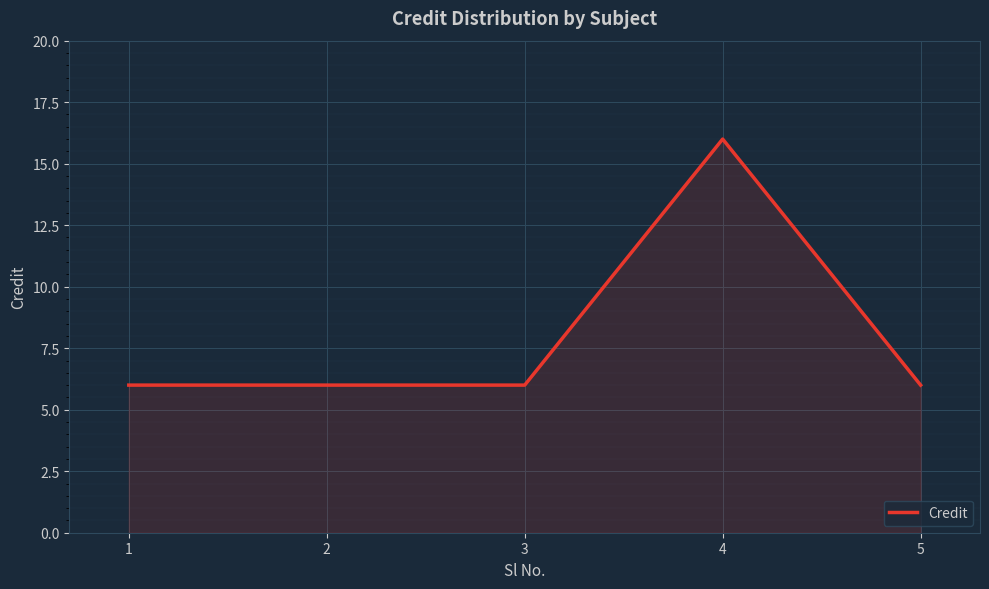

What is the sum of the values at 4 and 2?

22